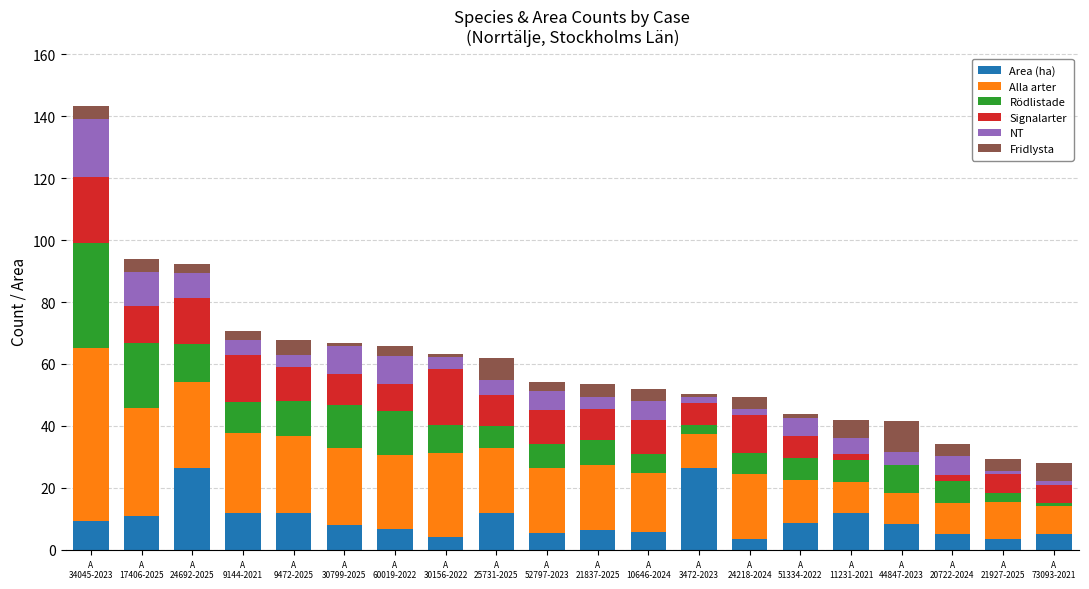

Are the bars horizontal?

No